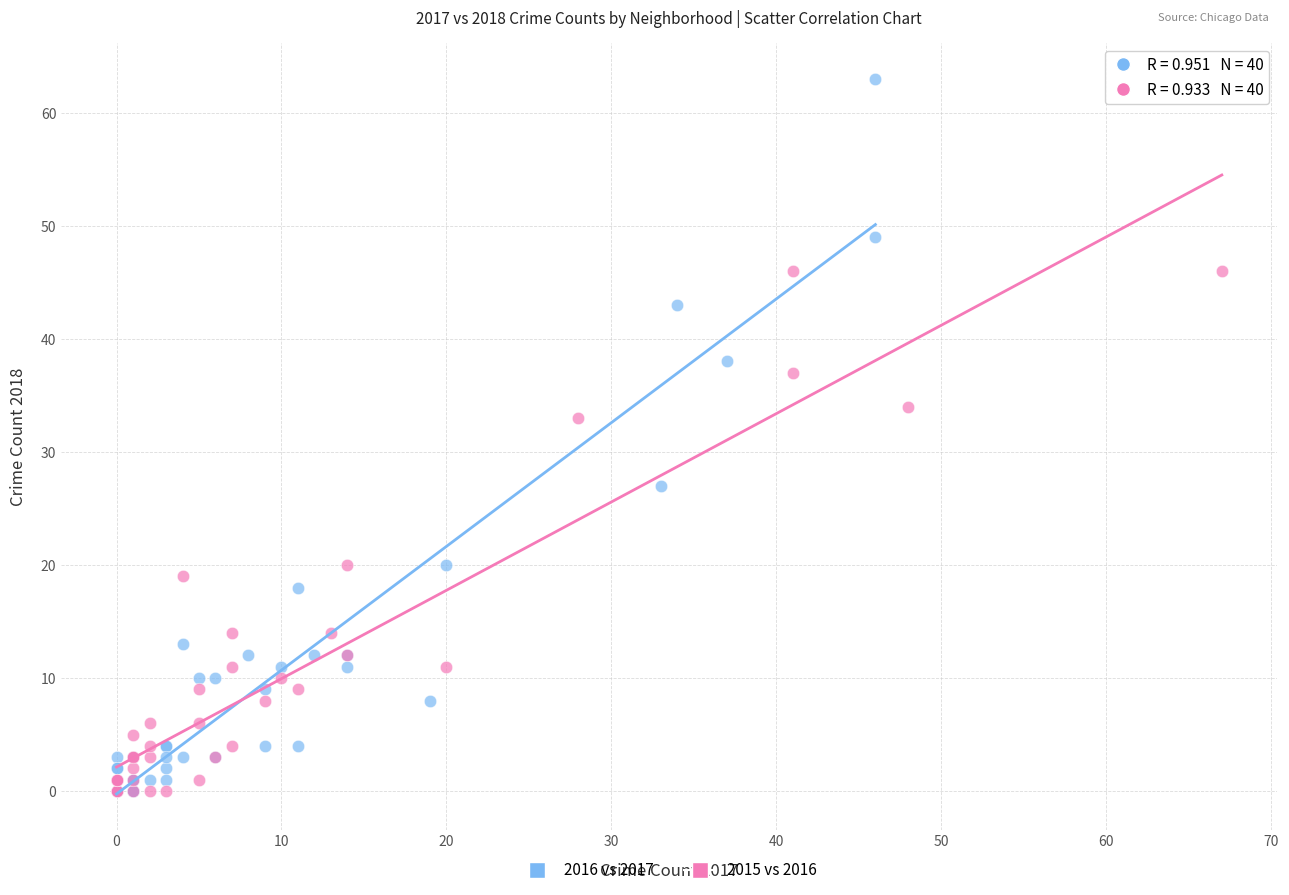

Which series reaches the maximum Y coordinate?

2016 vs 2017